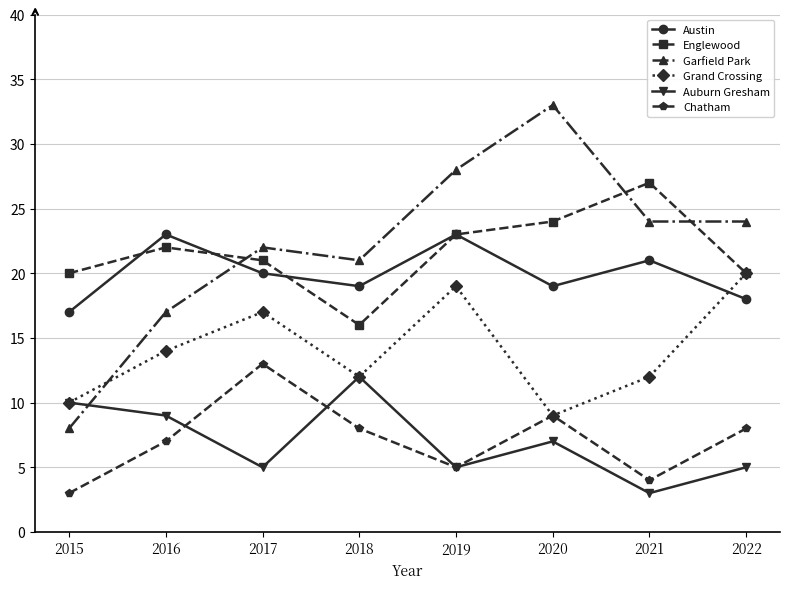

The Garfield Park series shows 28 at 2019. True or false?

True